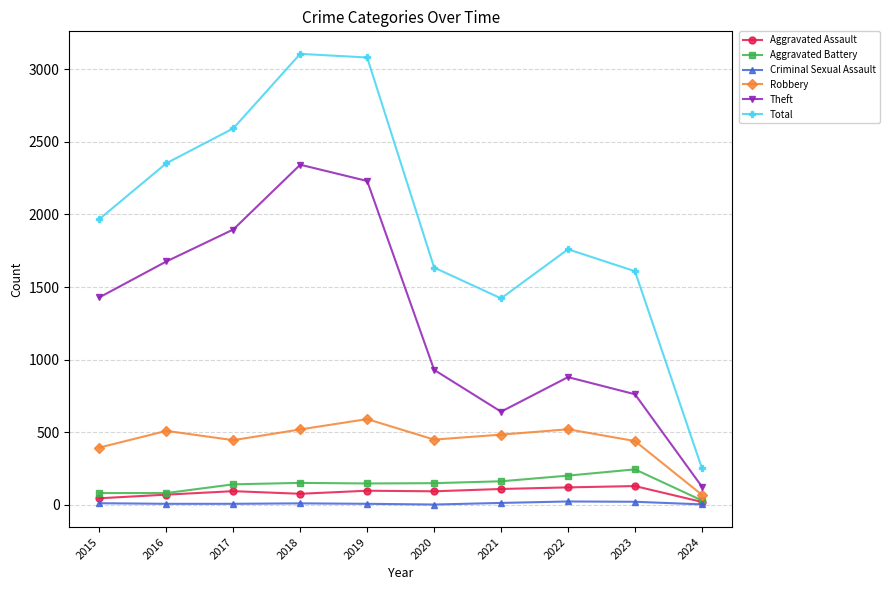

The Robbery series shows 266 at 2021. True or false?

False